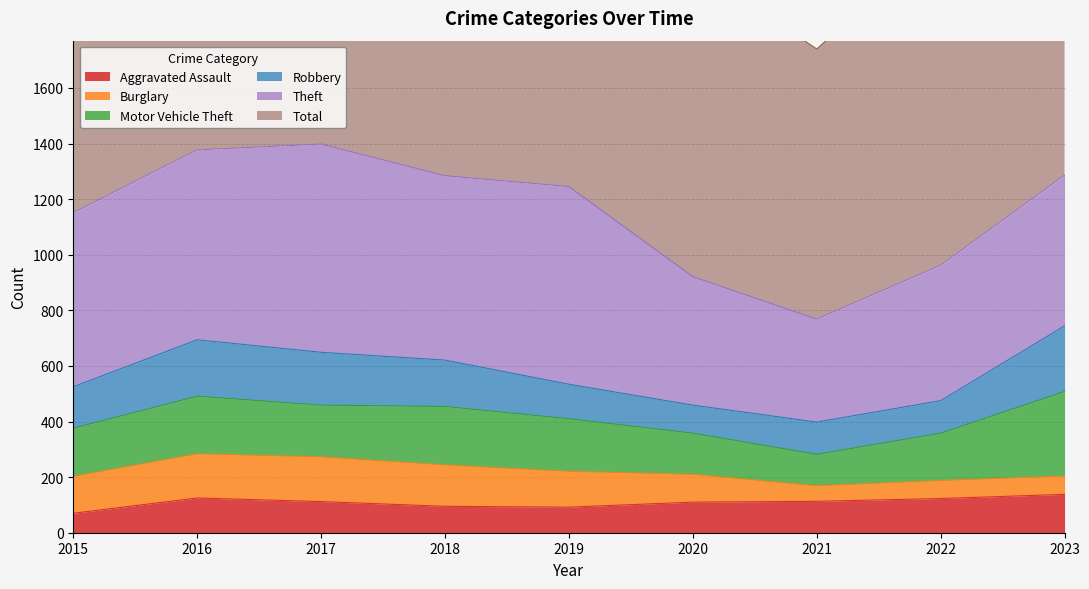

At which label does Theft reach its minimum?

2021